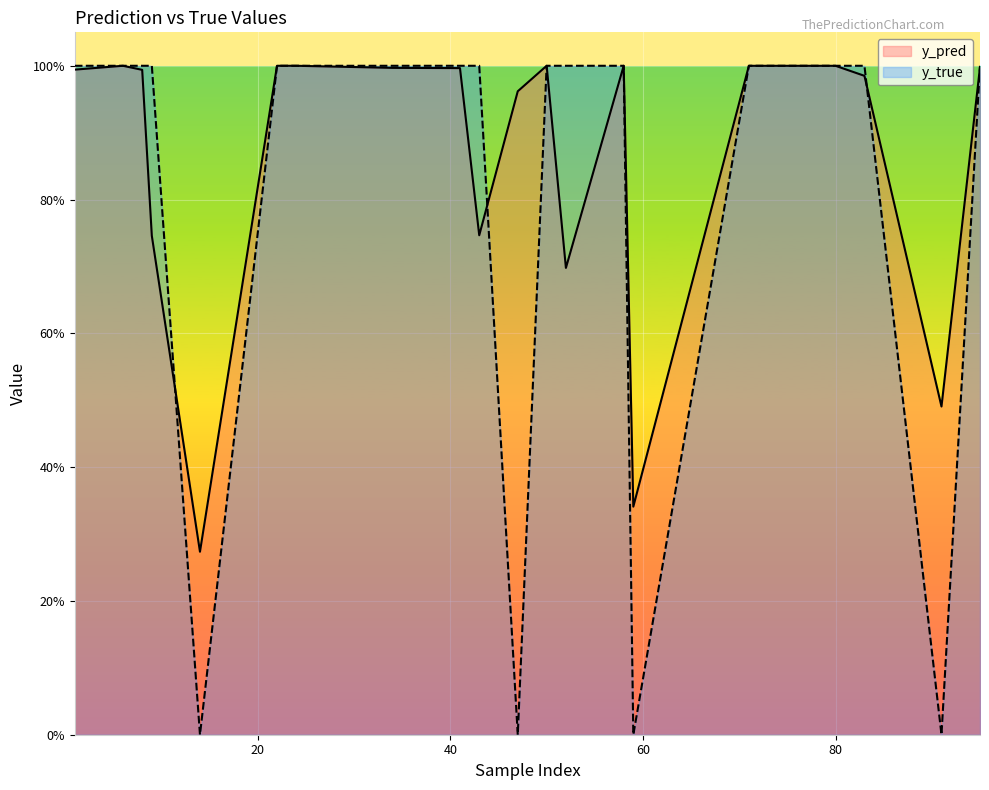

Count the number of categories in the chart.

20